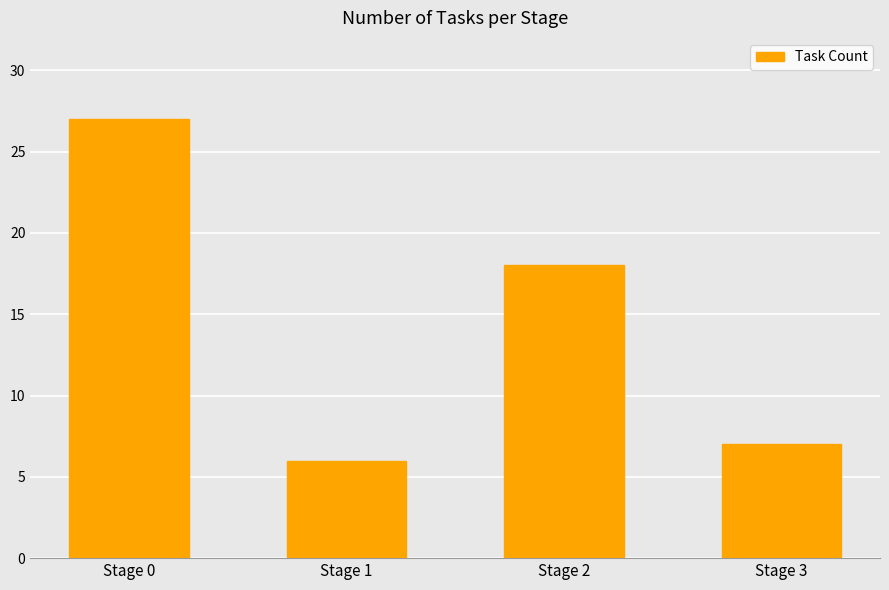

What is the maximum value shown in the chart?

27